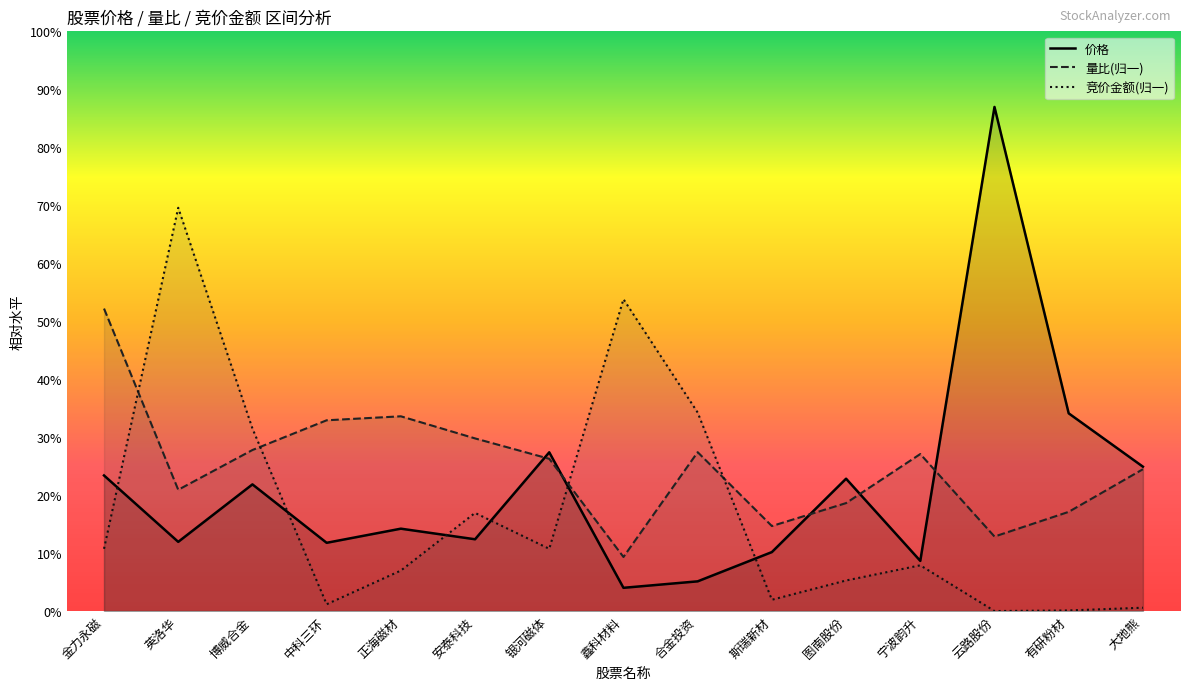

Which series ends up on top after the final intersection of 量比 and 价格?

价格